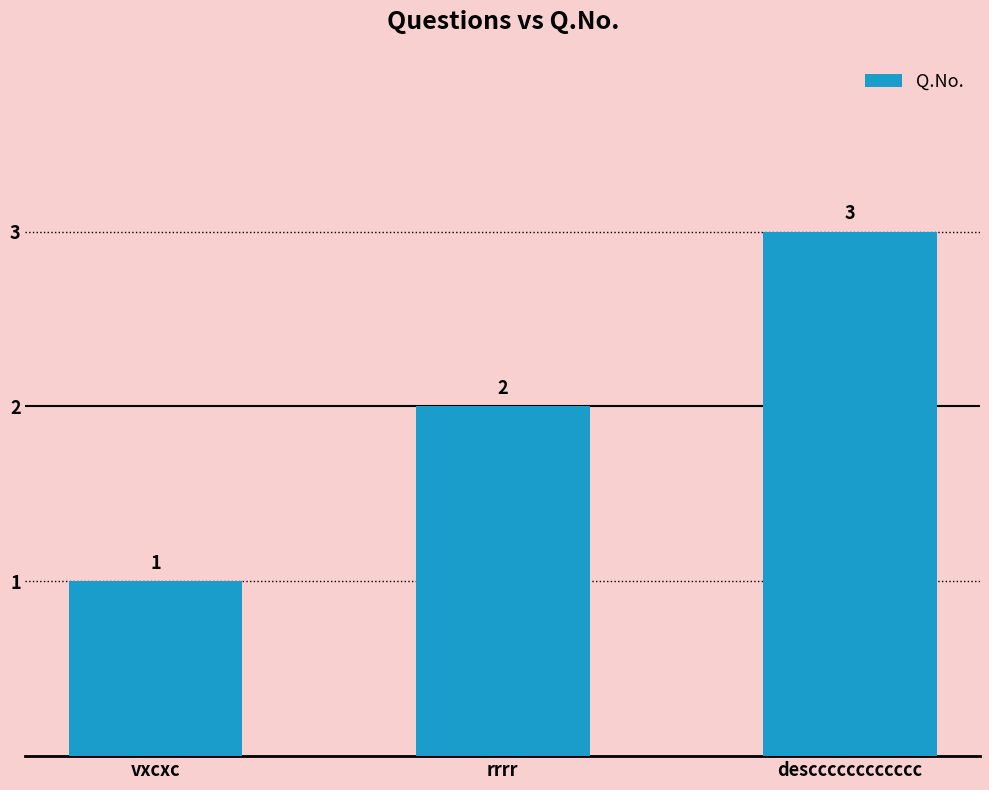

What is the ratio of the value at rrrr to the value at descccccccccccc?

0.7